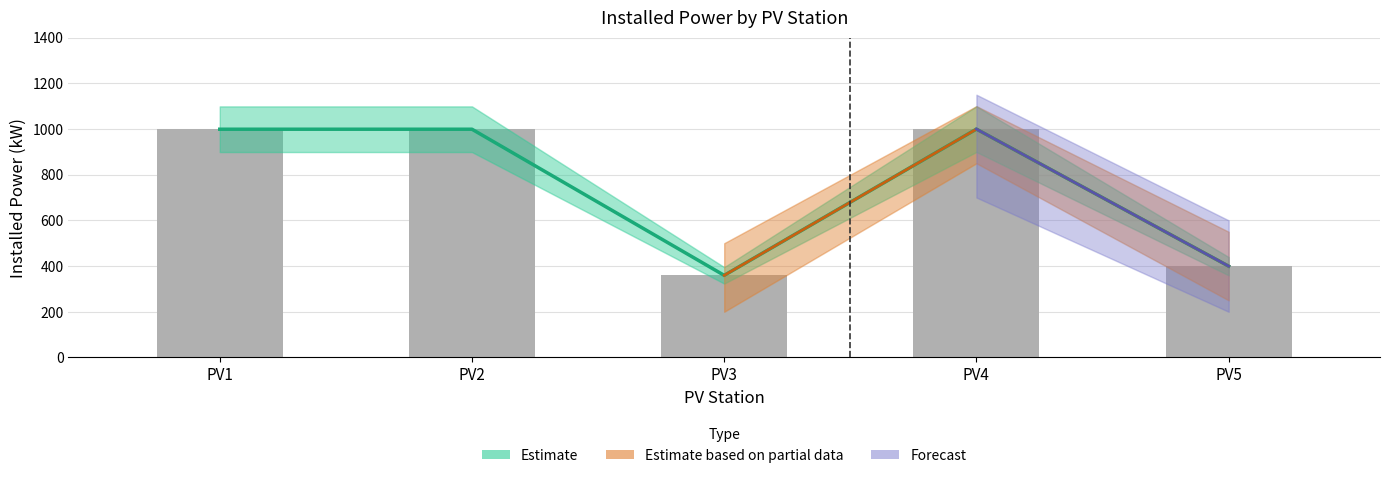

What is the difference between the values at PV5 and PV3?

40.2